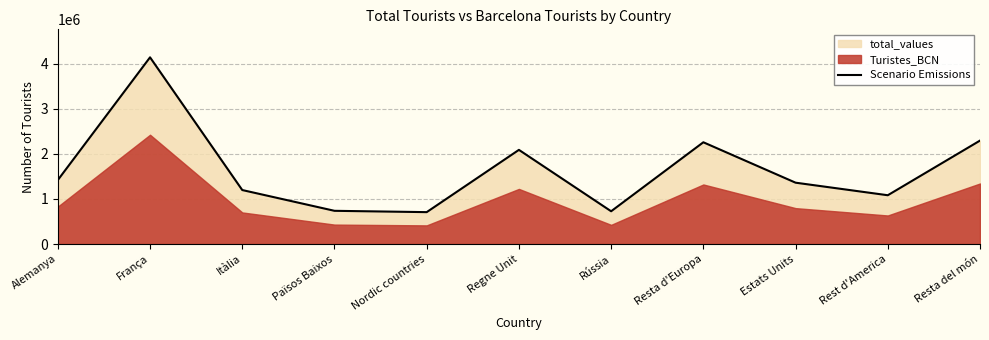

What is the difference between the maximum and second lowest values?

3410100